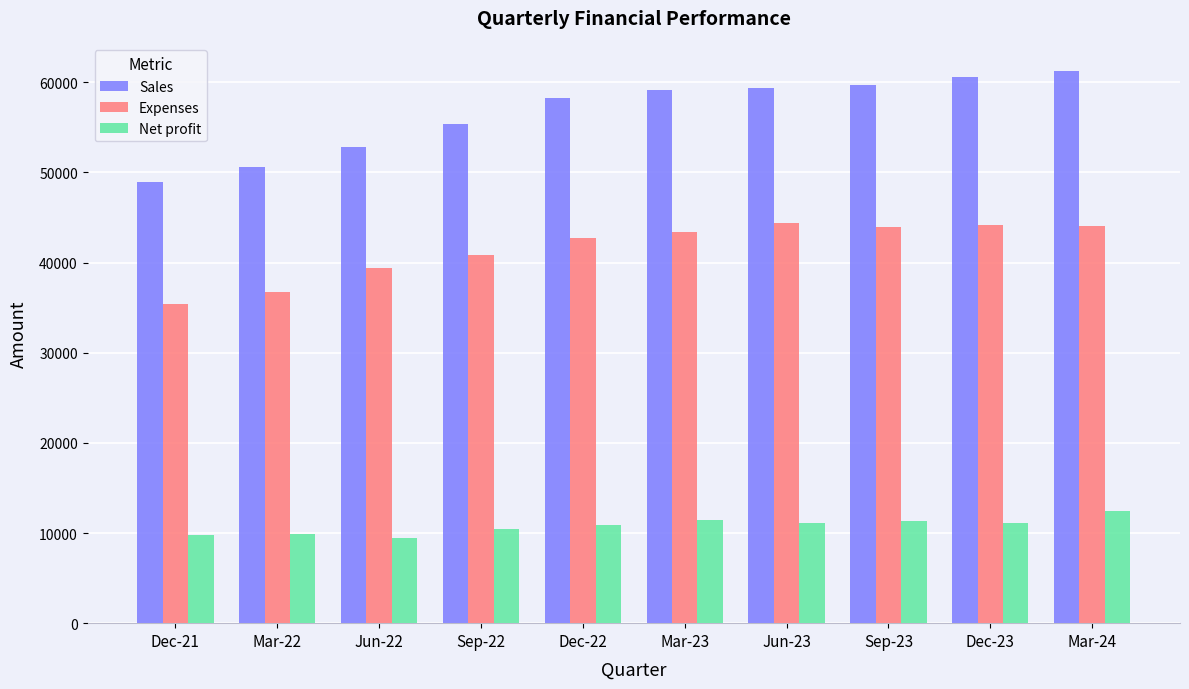

What is the label of the 1st bar from the left?

Dec-21